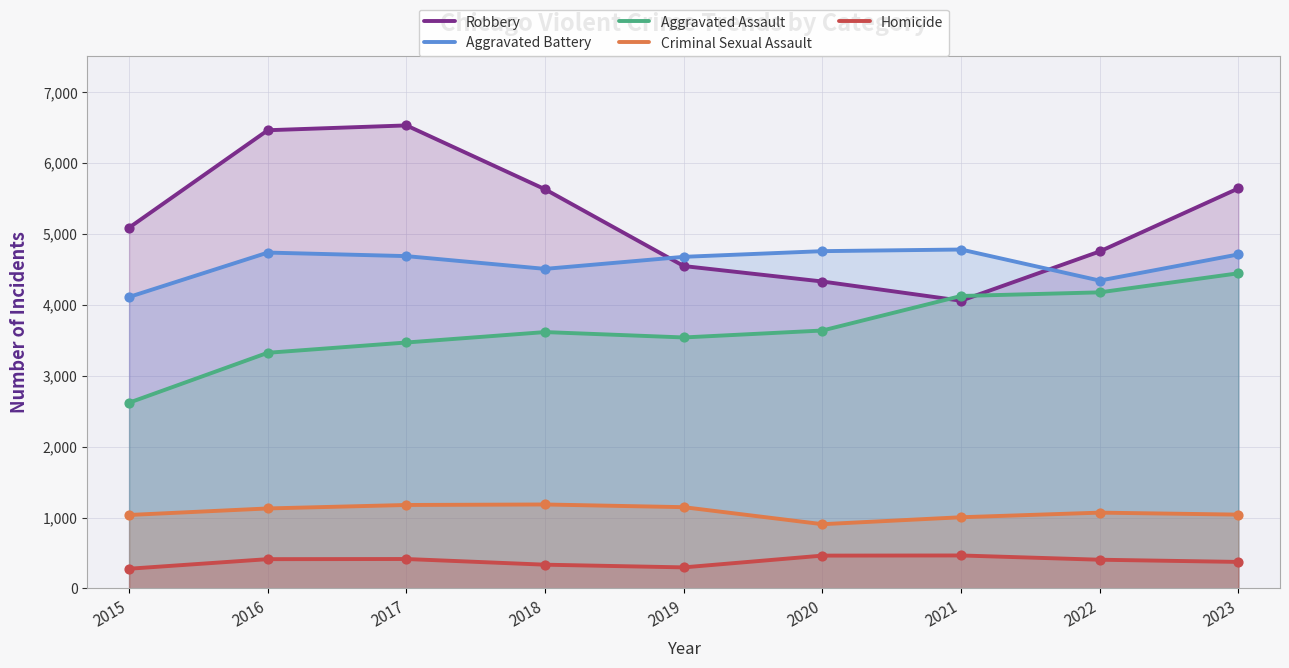

Which series reaches the minimum Y coordinate?

Homicide